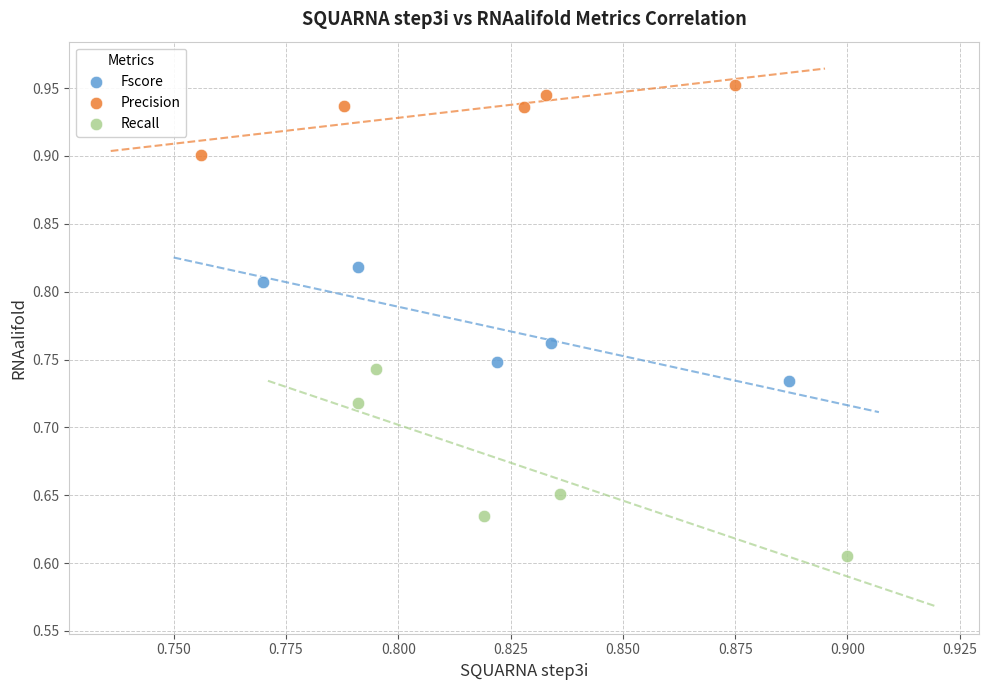

Which series contains the highest Y value?

Precision